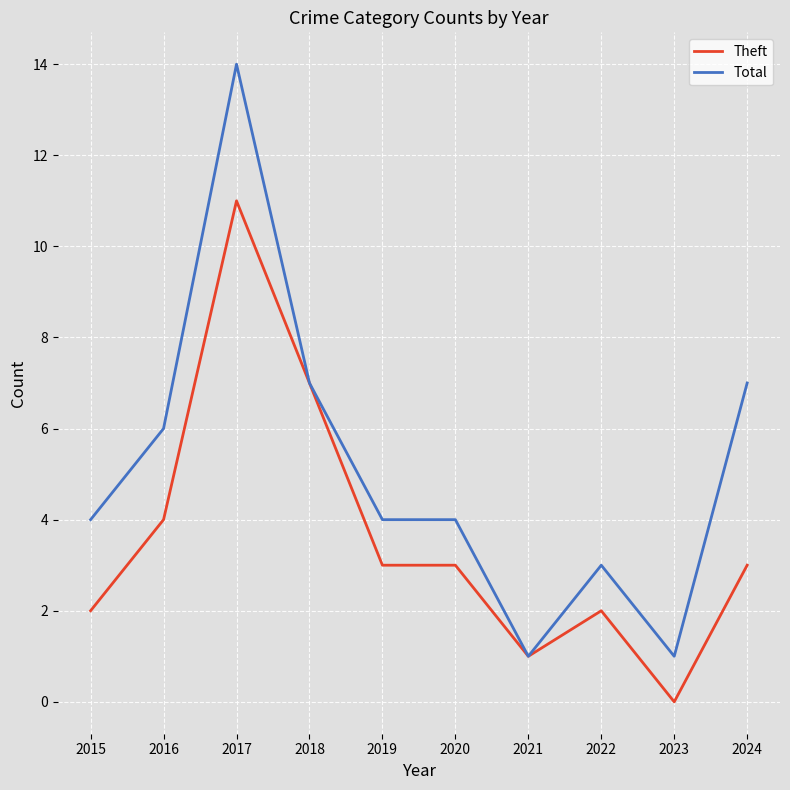

What are all the series names shown in the legend?

Theft, Total